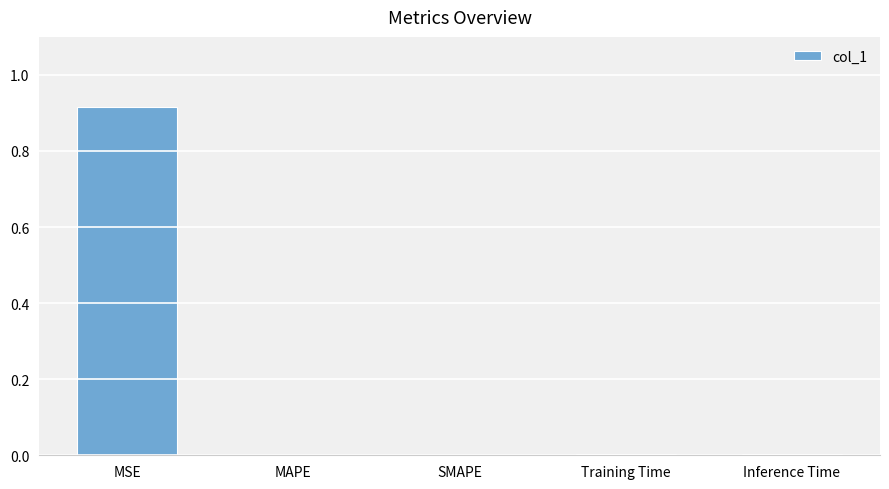

At which category does the chart reach its peak across all series?

MSE